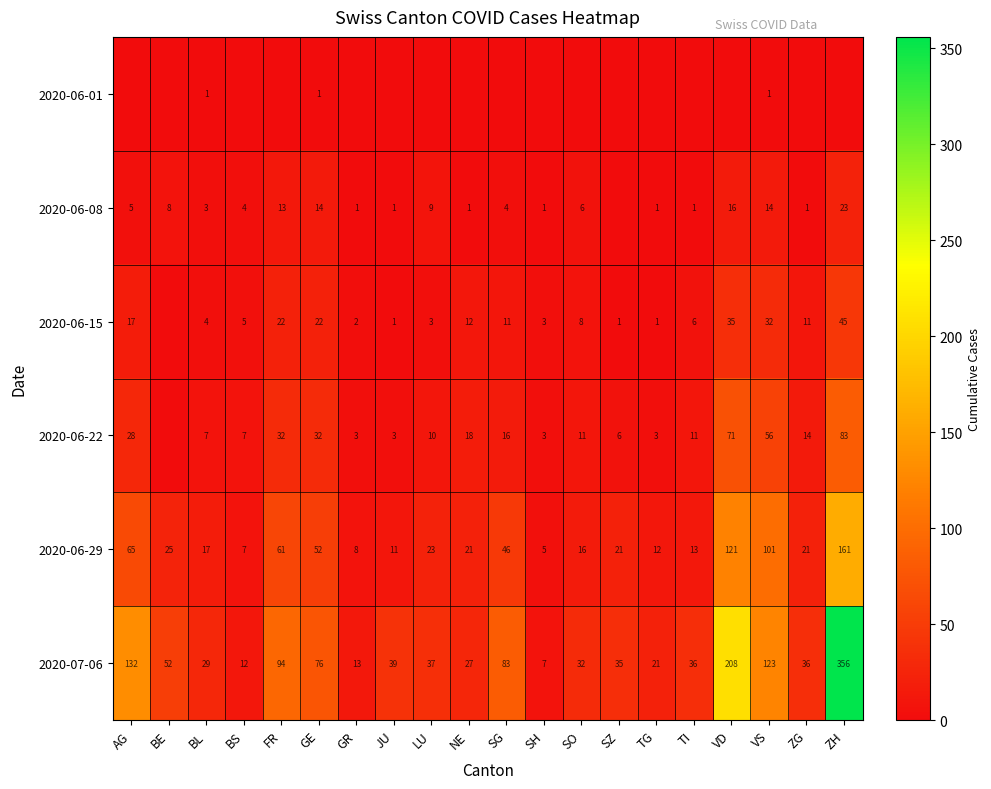

What is the total value across all series at BL?

61